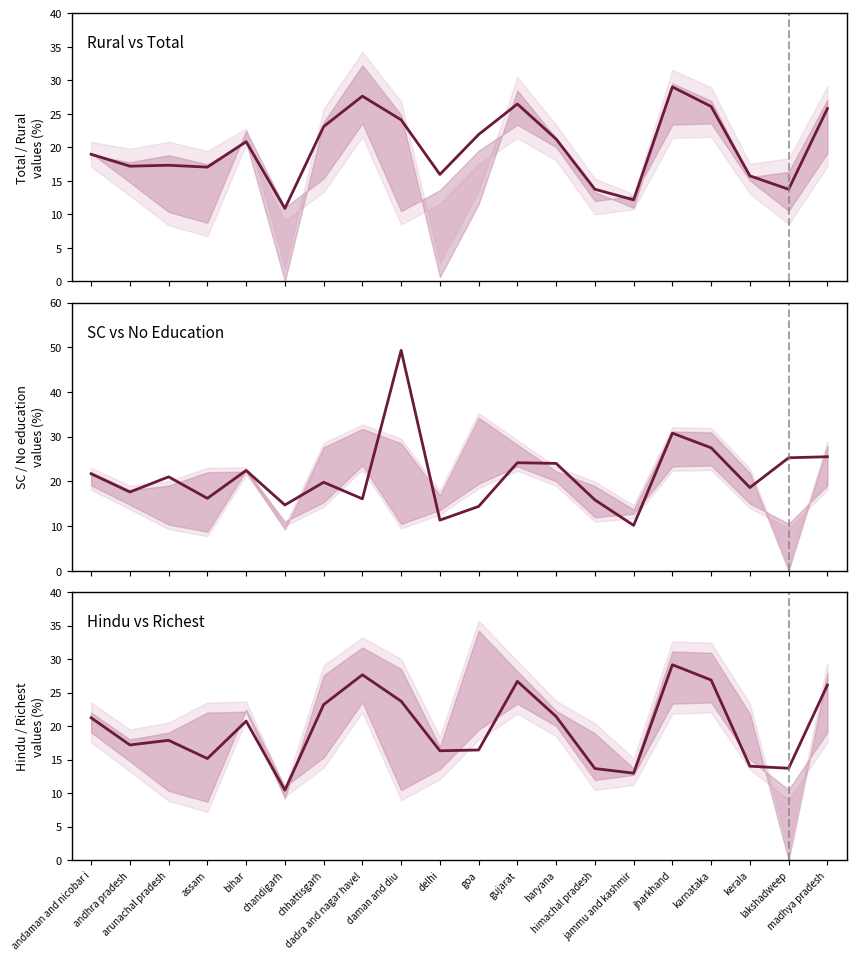

Which has a higher value, daman and diu or andaman and nicobar i?

daman and diu